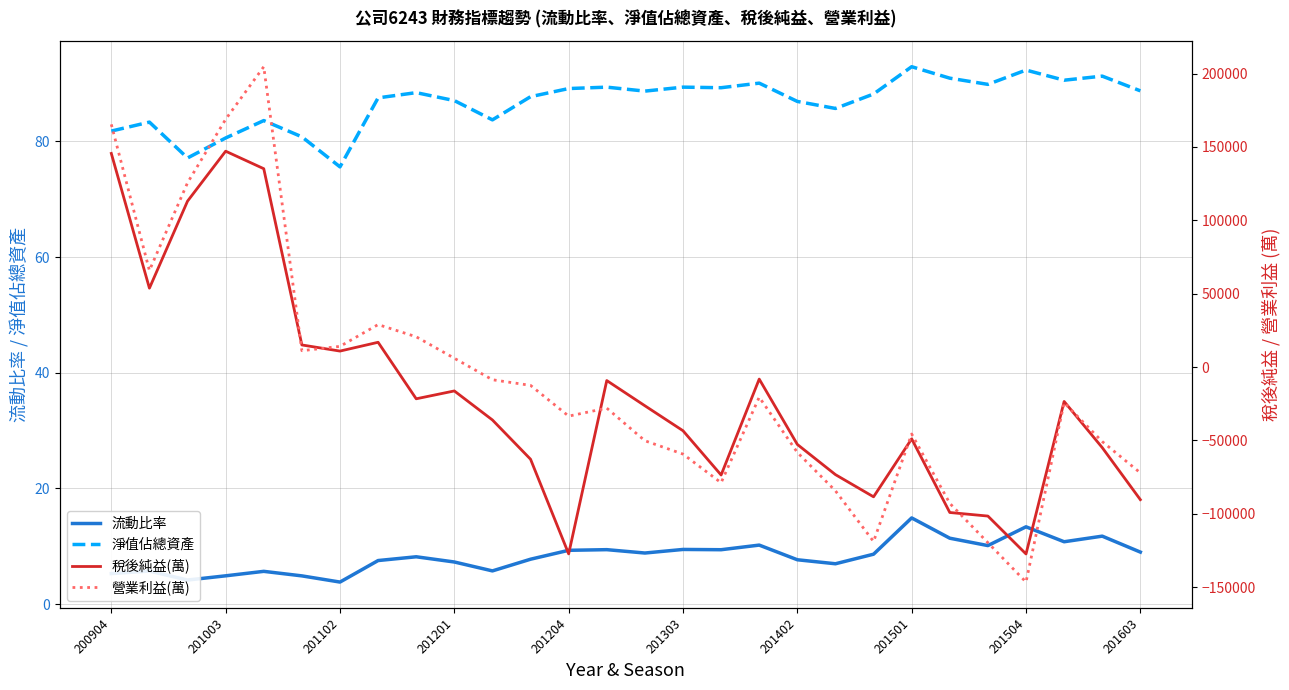

The value of 淨值佔總資產 at 23 is 89.9. True or false?

True